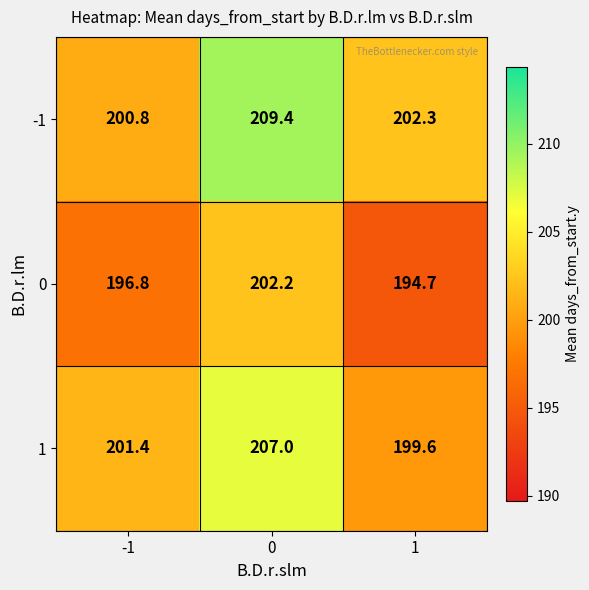

What is the difference between the maximum and minimum values in the -1 series?

8.6